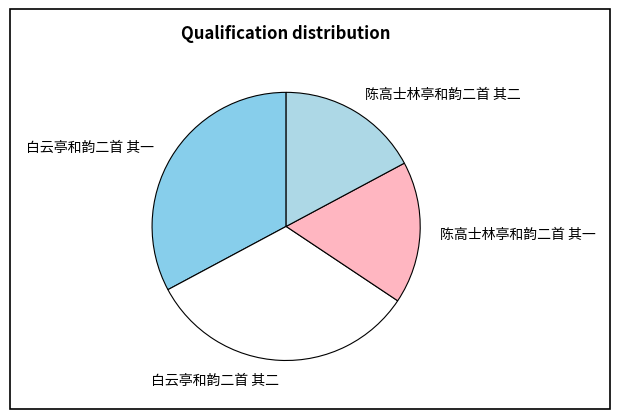

The 白云亭和韵二首 其二 slice represents 20% of the pie. True or false?

False